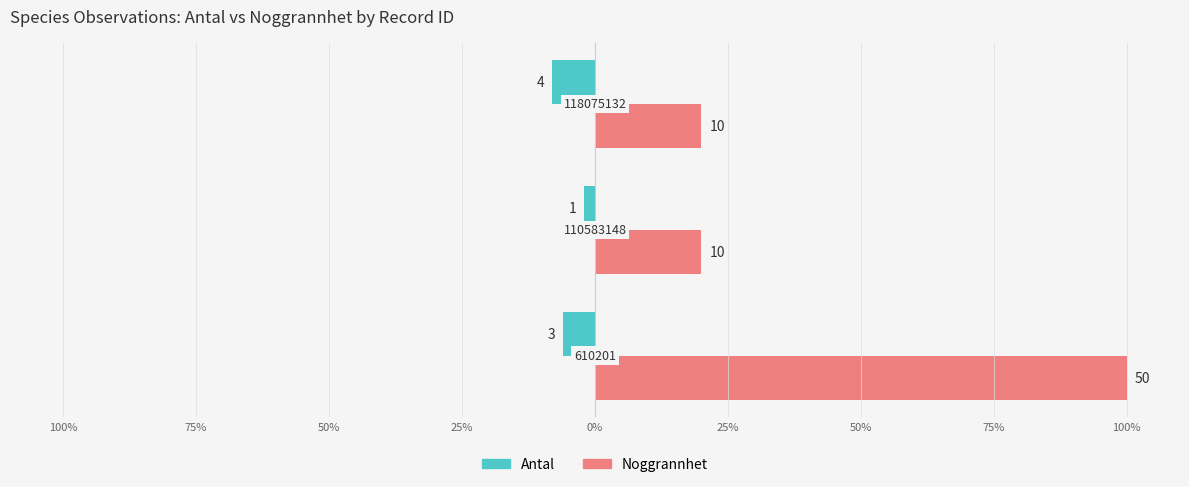

What are all the series names shown in the legend?

Antal, Noggrannhet